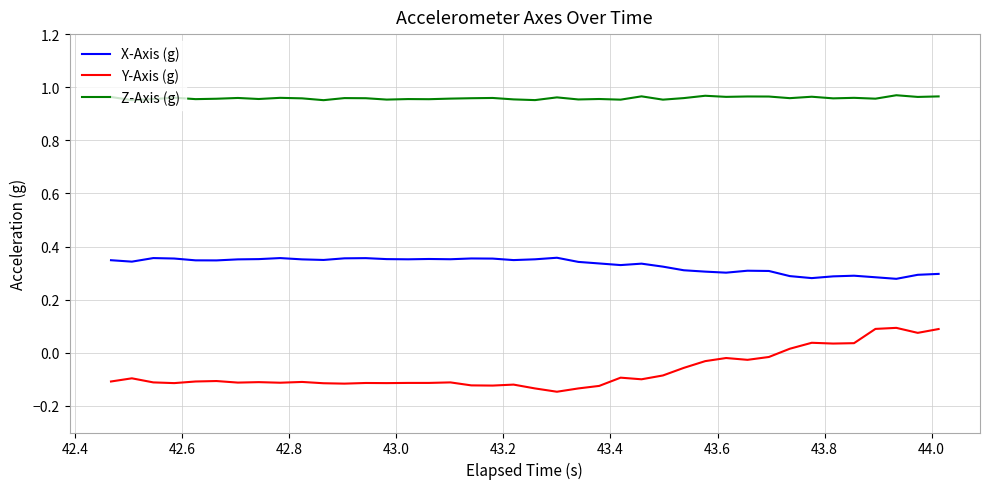

Which series has the largest total across all categories?

Z-Axis (g)